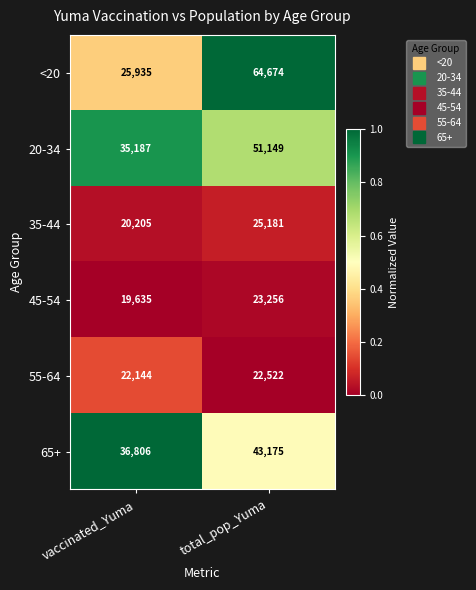

Which series changed the most between vaccinated_Yuma and total_pop_Yuma?

<20